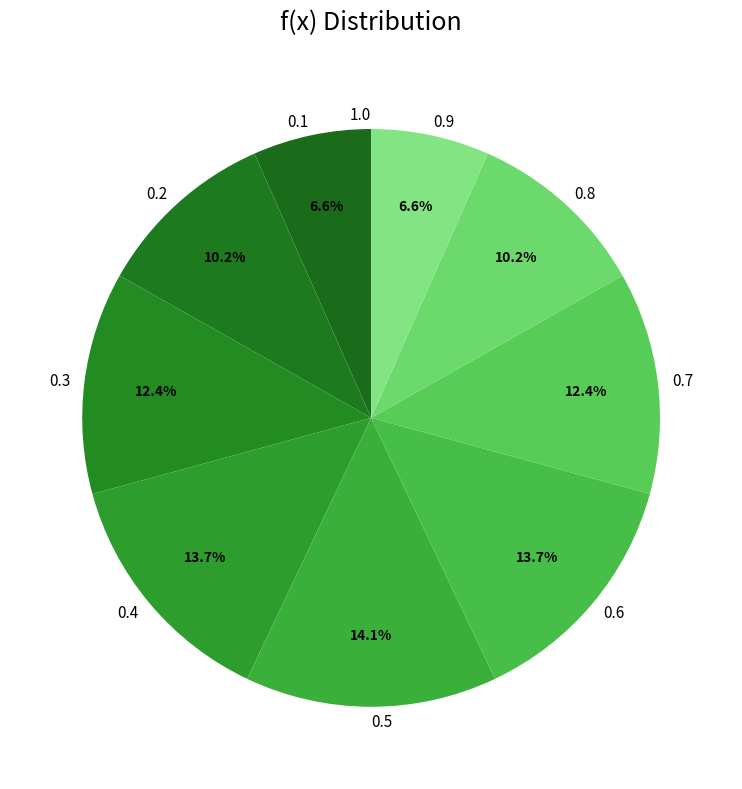

To the nearest percent, what is the combined percentage of 0.2 and 0.6?

24%